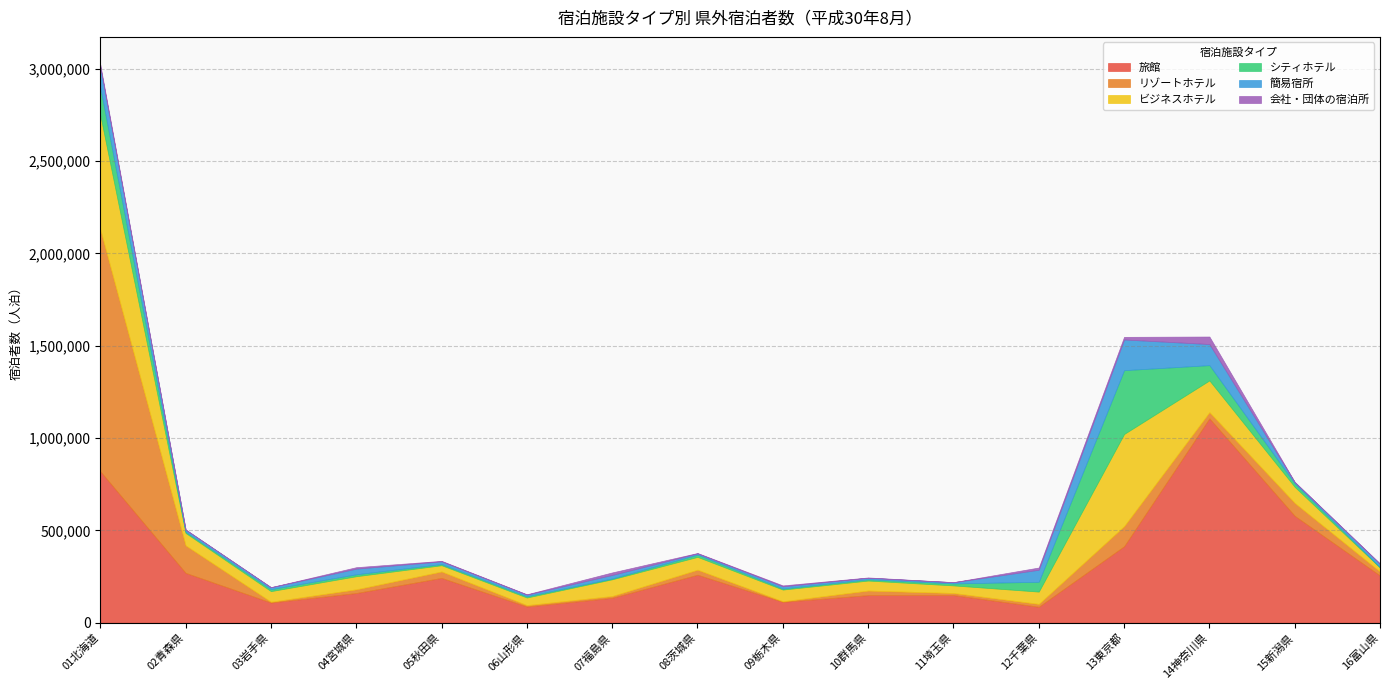

True or false: 簡易宿所 has a value of 166200 at 13東京都.

True